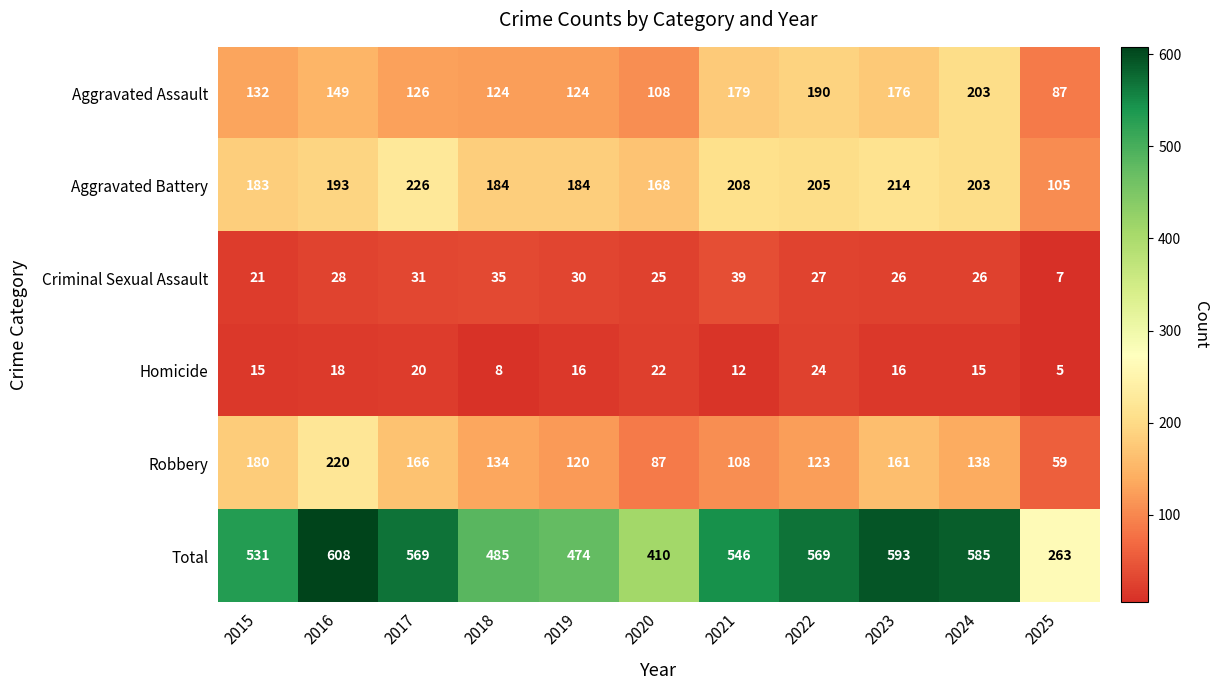

What is the sum of all Aggravated Assault values?

1598